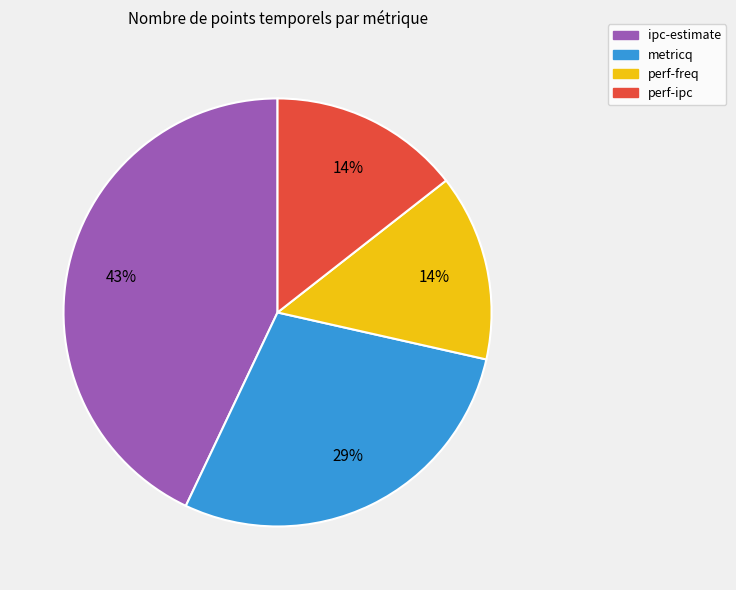

To the nearest percent, what is the difference between the largest and smallest slice percentages?

29%